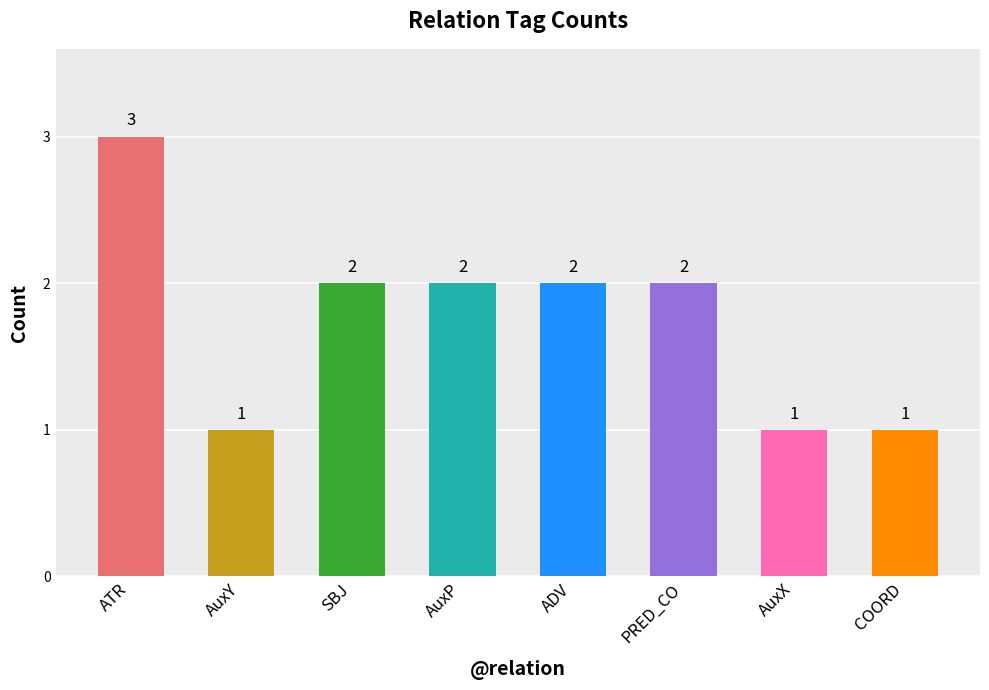

The chart shows a value of 1 at PRED_CO. True or false?

False